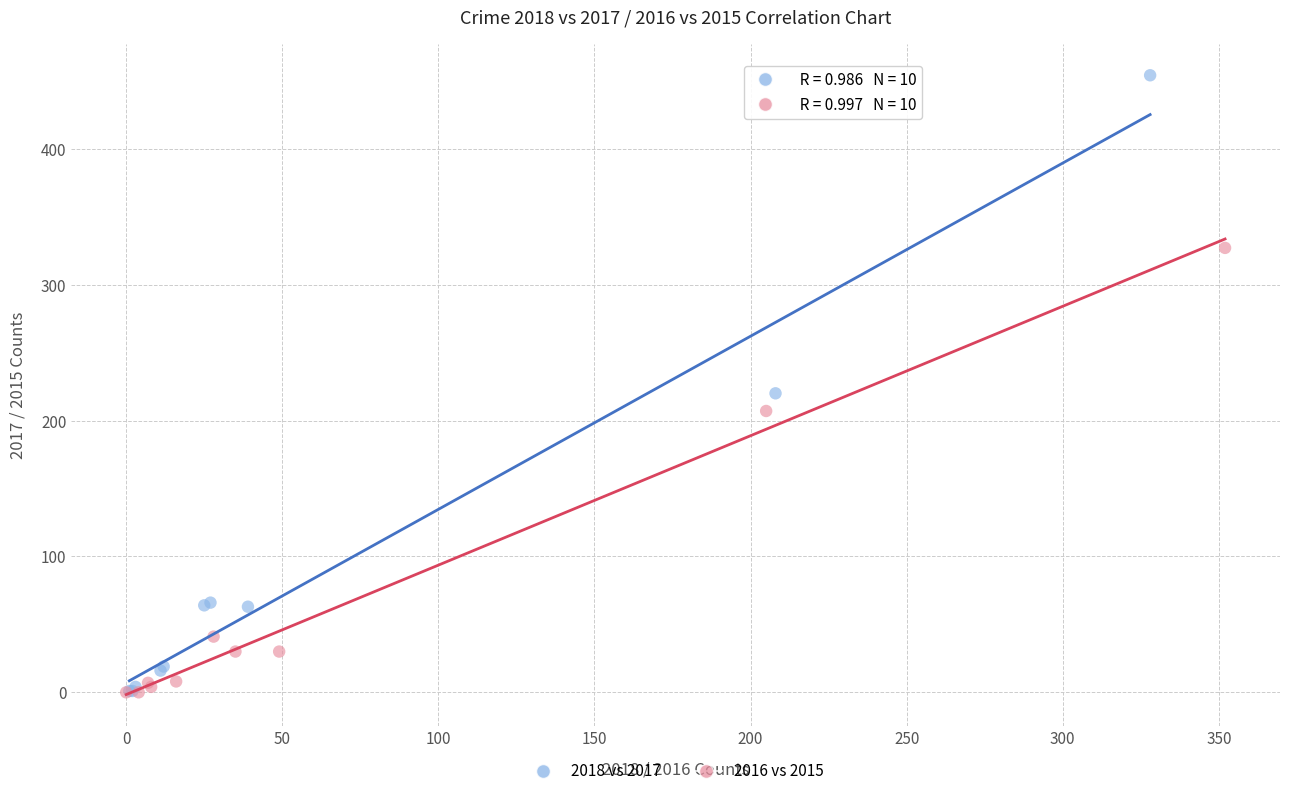

Which series has the largest Y range (max minus min)?

2018 vs 2017